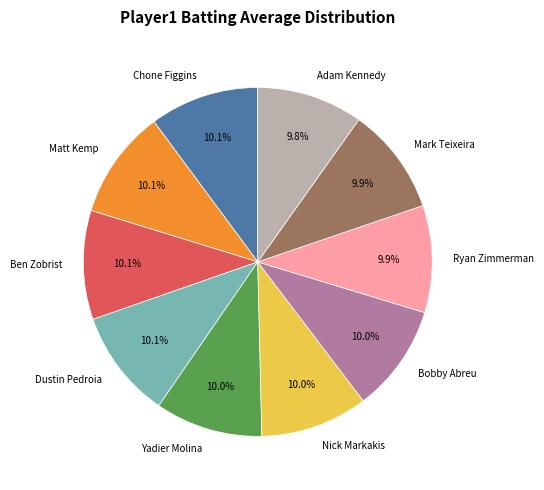

Does any single category account for the majority?

No